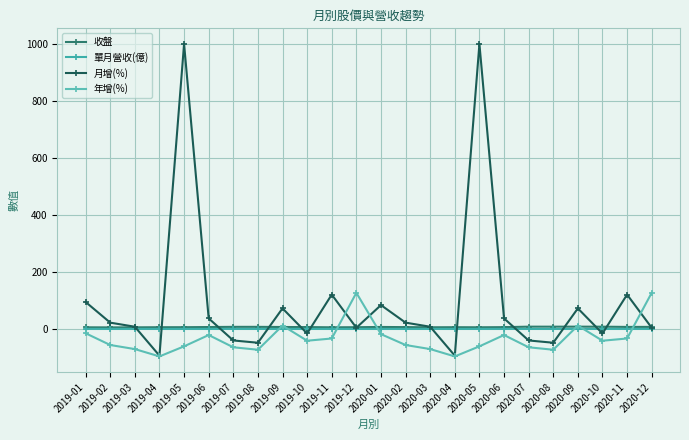

Is it true that 收盤 equals 1.3 at 2019-12?

False